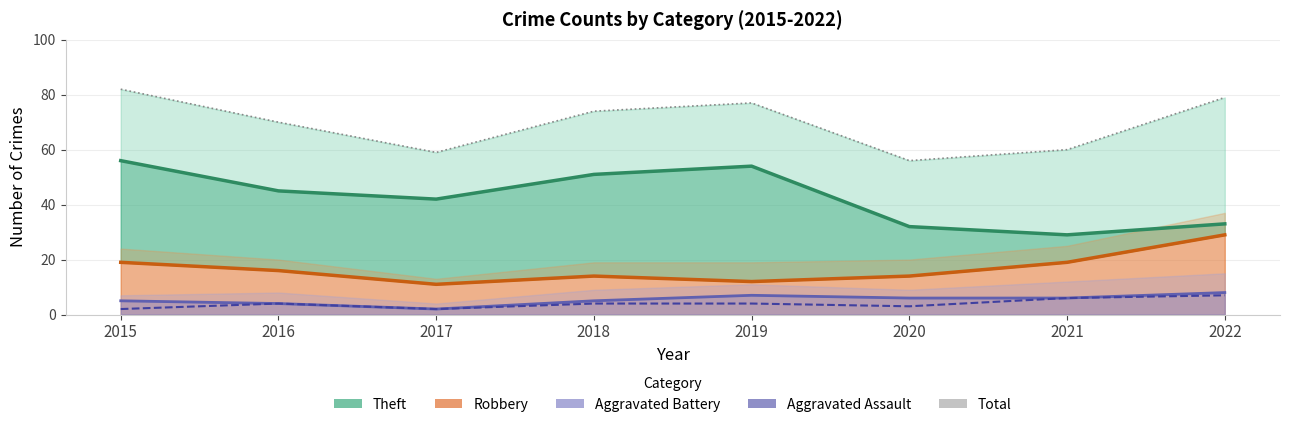

True or false: Aggravated Battery and Aggravated Assault cross at least once.

False